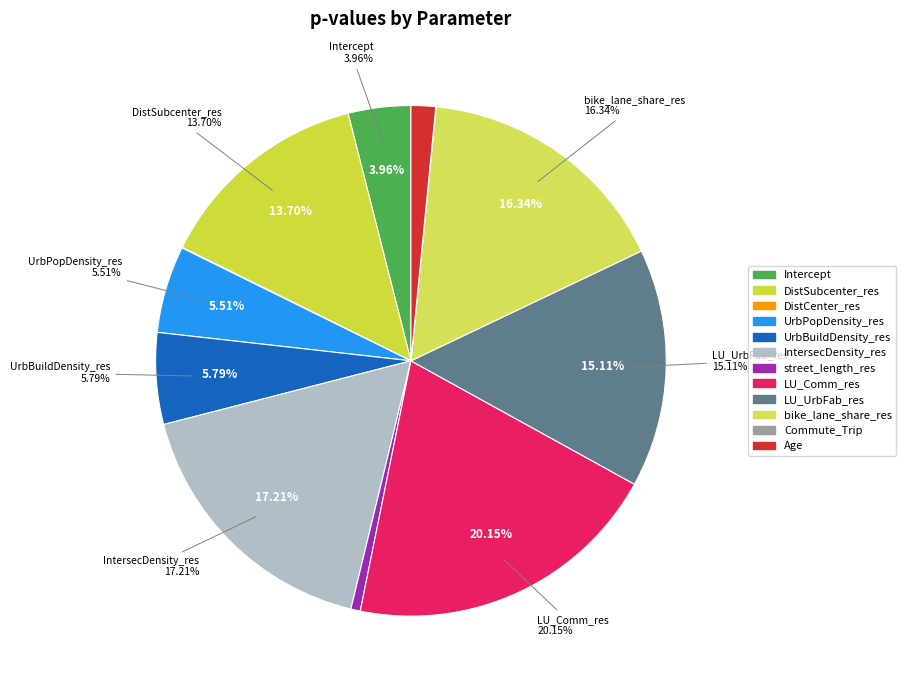

To the nearest percent, what is the average slice percentage?

8%